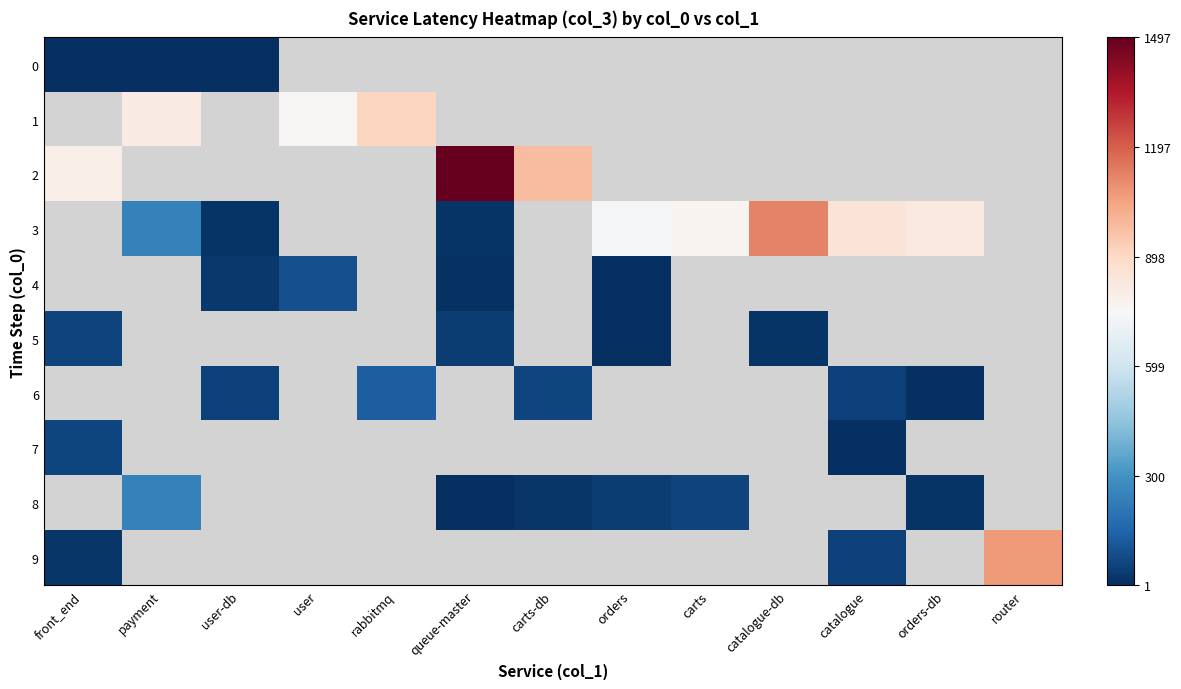

At how many categories does at least one series exceed 971?

4